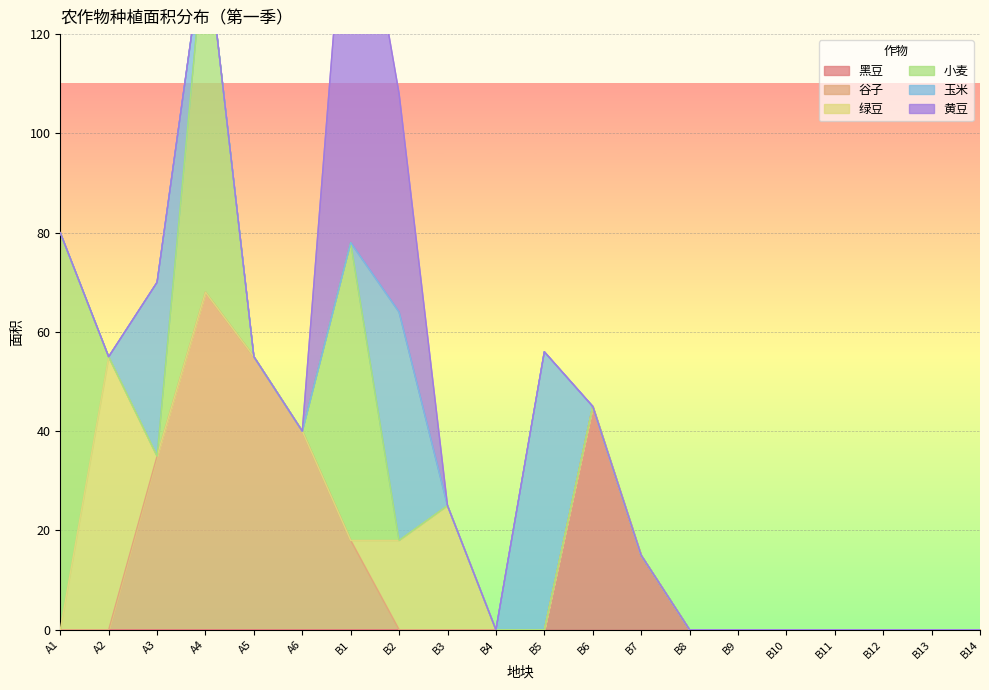

Is it true that 玉米 equals 0 at B7?

True